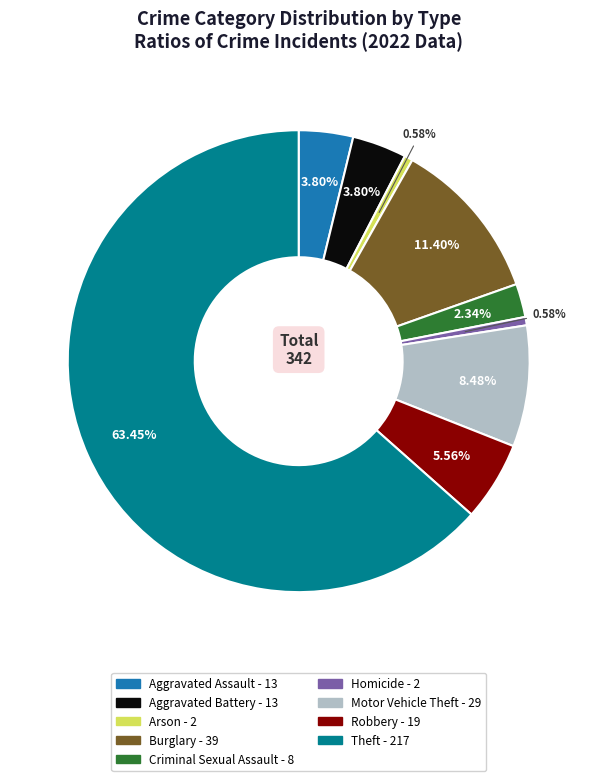

What is the majority slice?

Theft